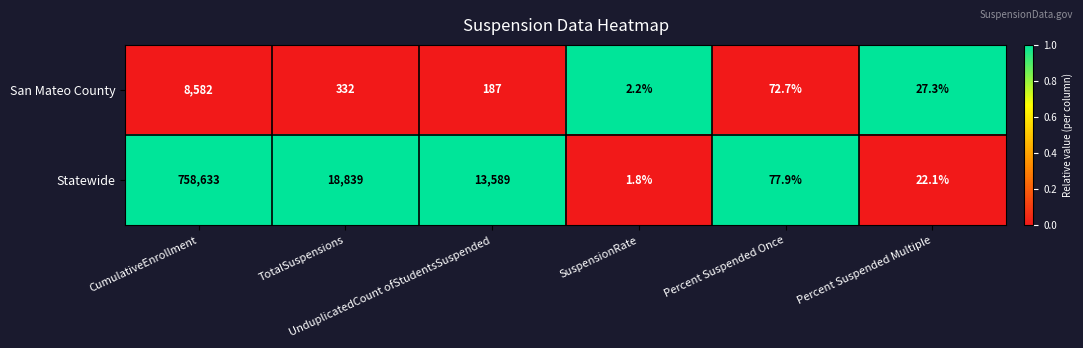

At Percent Suspended Multiple, list the series in order from largest to smallest.

San Mateo County, Statewide